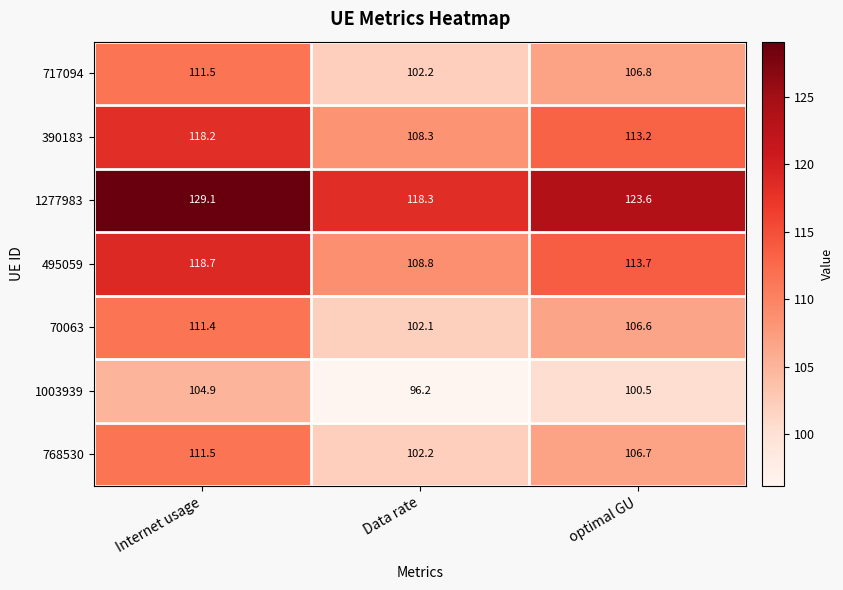

Which category has the highest value across all series?

Internet usage